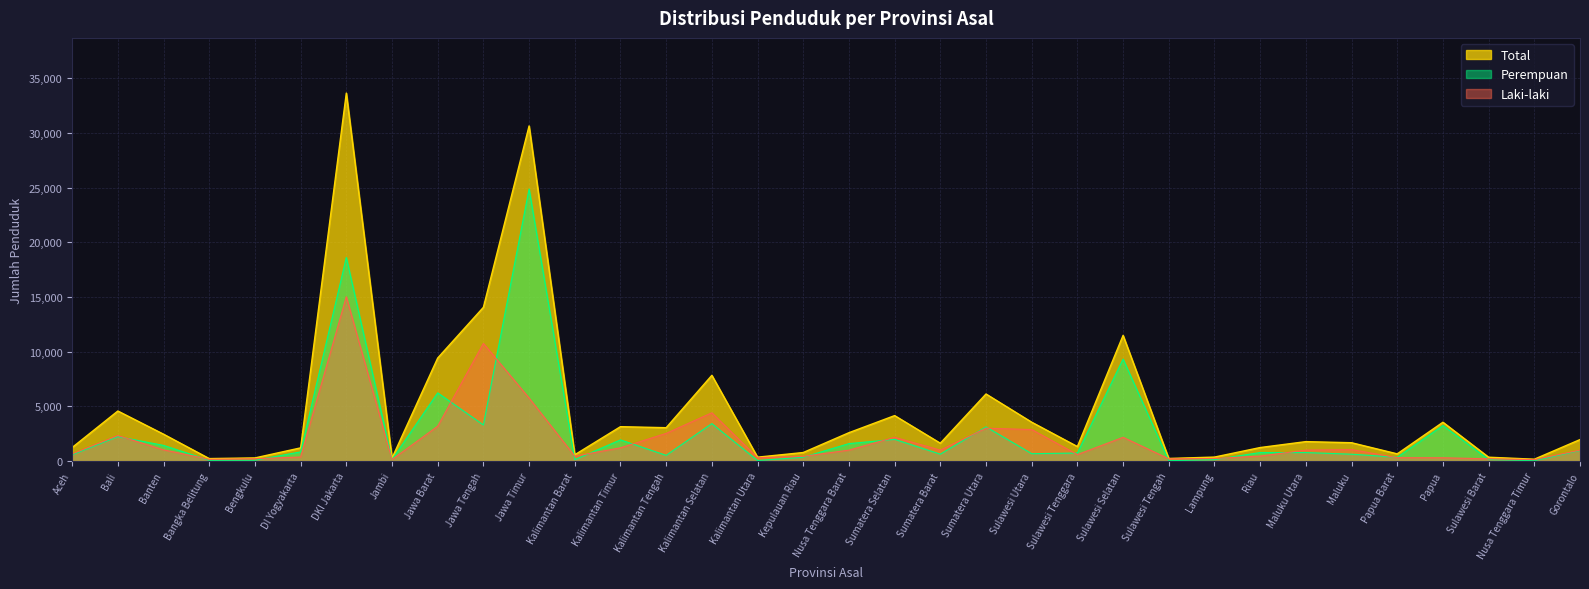

Read the Laki-laki value at Lampung.

235